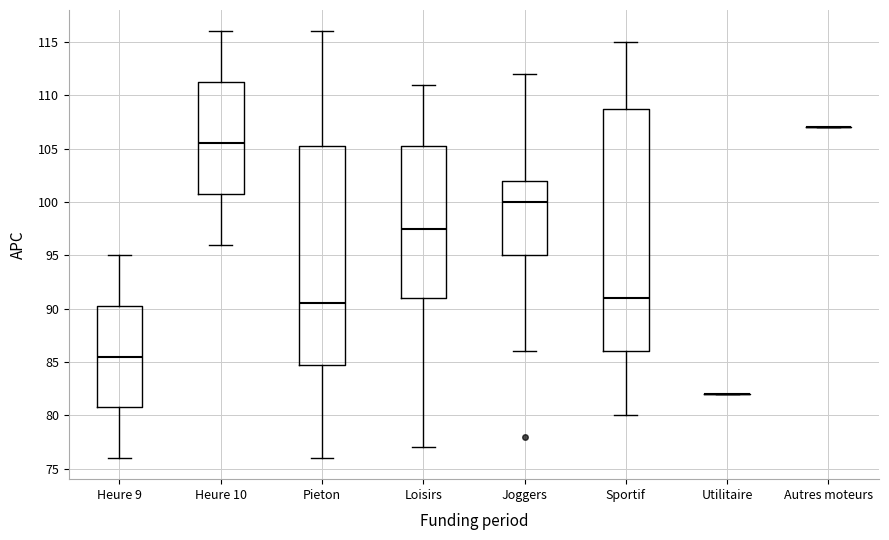

Where is the upper edge of the box for Loisirs on the y-axis? The values are not printed on the chart, so give them approximately, as read against the axis.

105.5